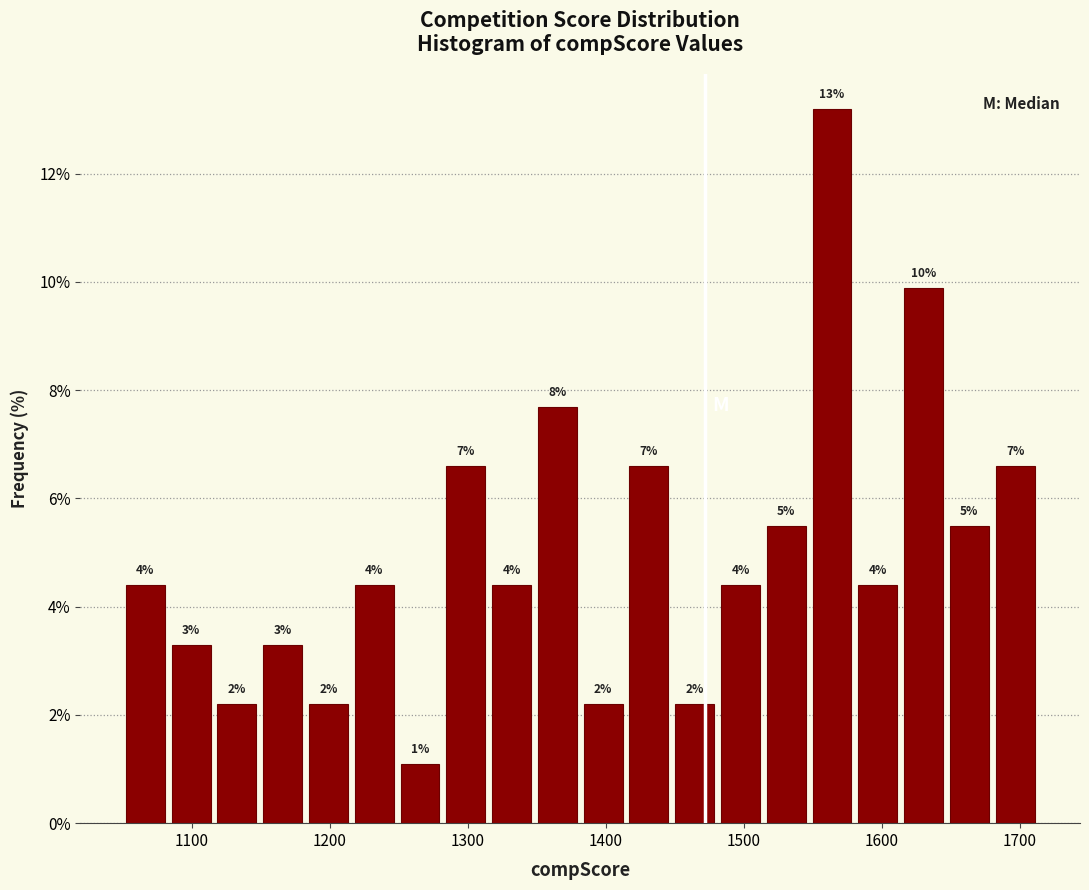

Read against the x-axis, roughly where is the centre of the tallest bar?

1560